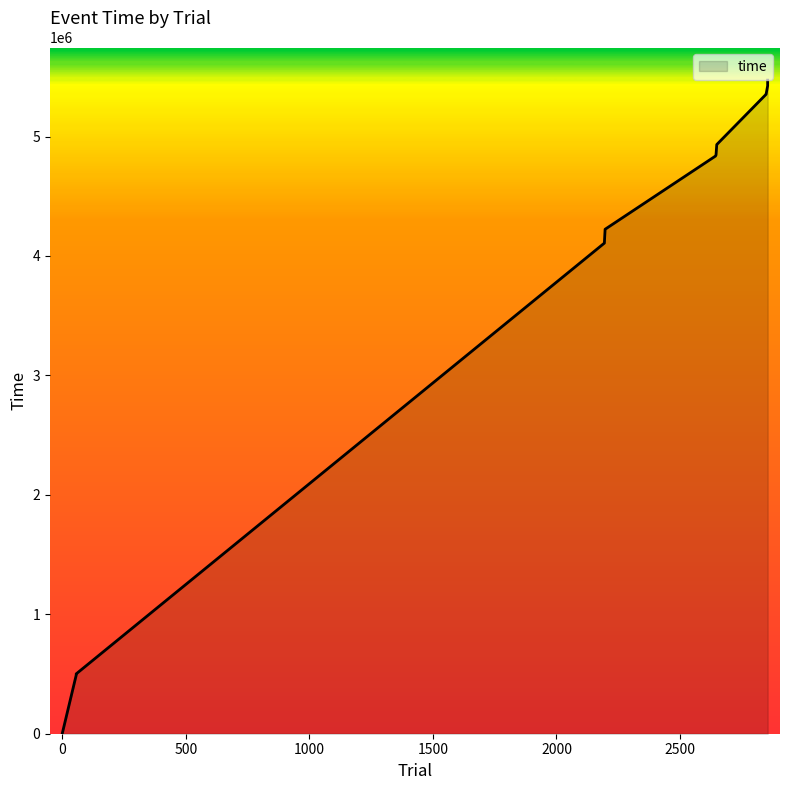

Reading left to right, extract all data points from this chart.

6126	491059	501191	4107801	4223786	4836861	4846282	4932969	5354459	5356867	5424590	5457219	5471932	5471946